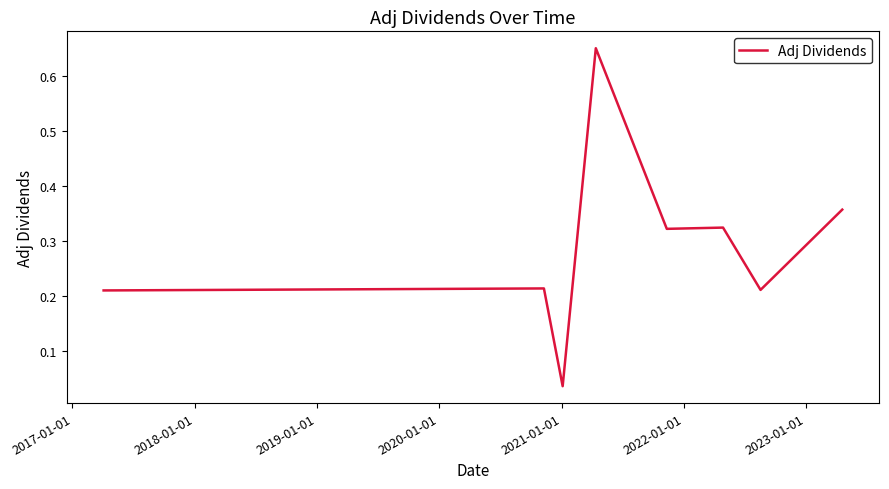

True or false: the data has more than 0 interior local peaks.

True